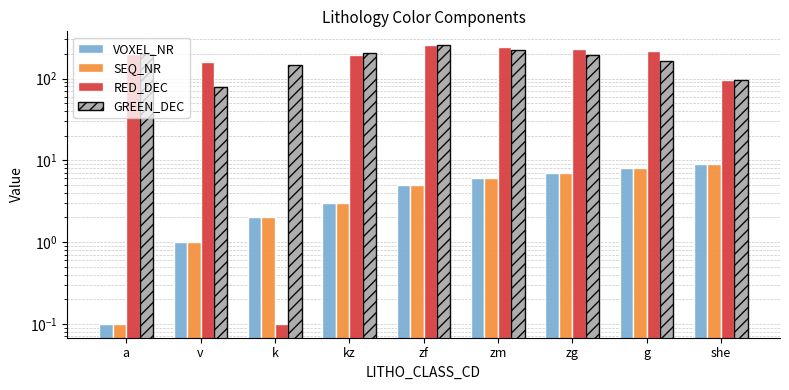

Reading left to right, extract all data points from this chart.

VOXEL_NR: 0.1	1.0	2.0	3.0	5.0	6.0	7.0	8.0	9.0
SEQ_NR: 0.1	1.0	2.0	3.0	5.0	6.0	7.0	8.0	9.0
RED_DEC: 200.0	157.0	0.1	194.0	255.0	243.0	231.0	216.0	95.0
GREEN_DEC: 200.0	78.0	146.0	207.0	255.0	225.0	195.0	163.0	95.0